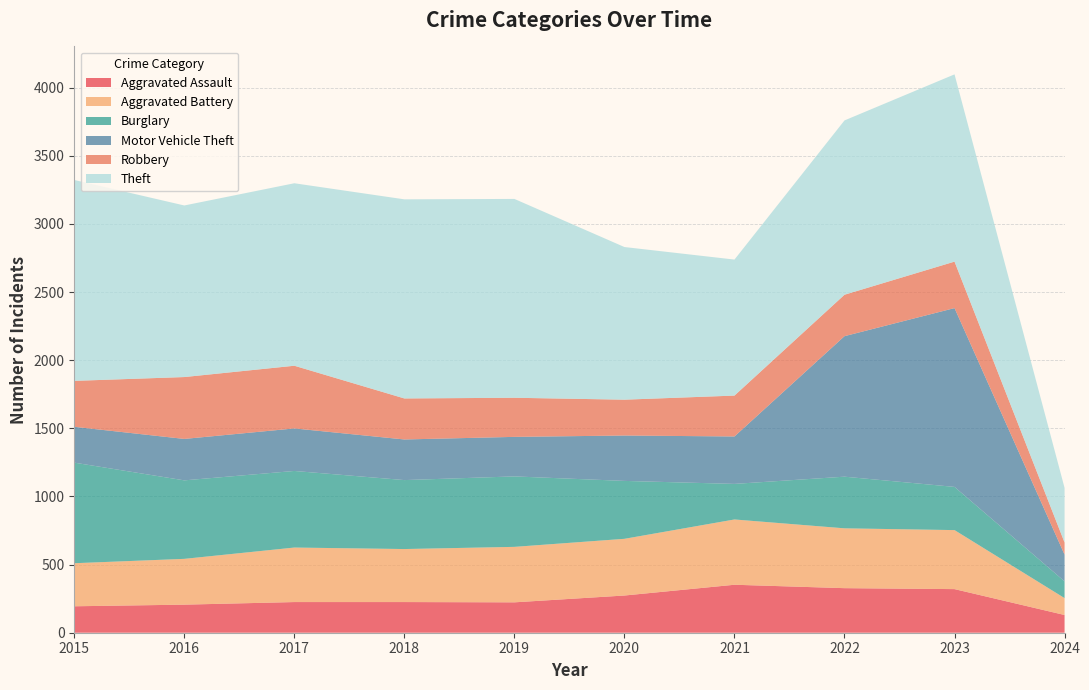

Reading right to left, what are all the values shown in this chart?

Aggravated Assault: 2024=130	2023=320	2022=327	2021=352	2020=273	2019=223	2018=225	2017=225	2016=206	2015=194
Aggravated Battery: 2024=124	2023=433	2022=439	2021=479	2020=416	2019=407	2018=389	2017=400	2016=336	2015=316
Burglary: 2024=123	2023=317	2022=379	2021=261	2020=425	2019=517	2018=506	2017=562	2016=576	2015=738
Motor Vehicle Theft: 2024=196	2023=1312	2022=1031	2021=348	2020=333	2019=290	2018=298	2017=312	2016=304	2015=263
Robbery: 2024=89	2023=341	2022=304	2021=300	2020=263	2019=287	2018=301	2017=460	2016=454	2015=337
Theft: 2024=401	2023=1374	2022=1279	2021=998	2020=1120	2019=1459	2018=1461	2017=1339	2016=1259	2015=1474